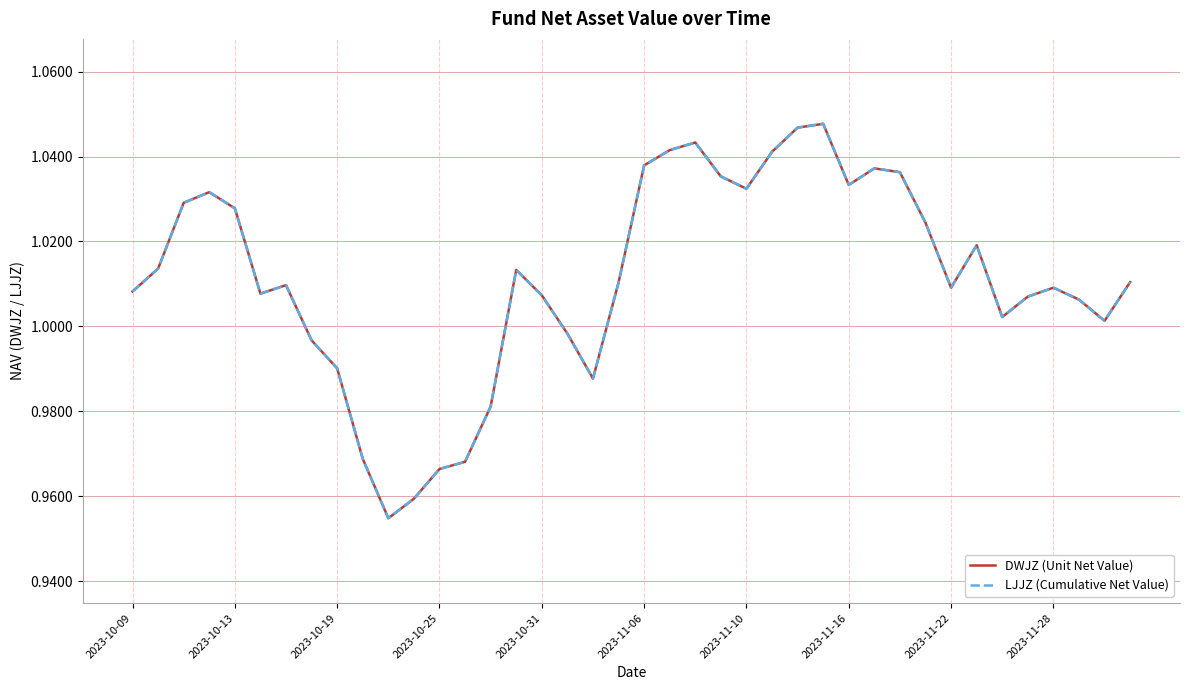

Does the chart display data point markers on the line(s)?

No